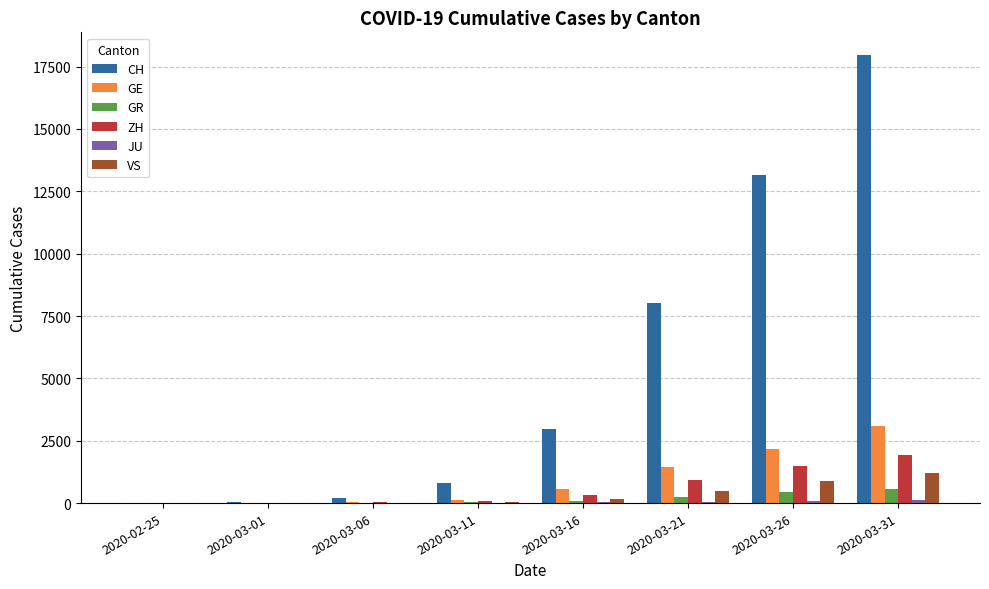

Are the bars grouped side by side (vs. stacked)?

Yes